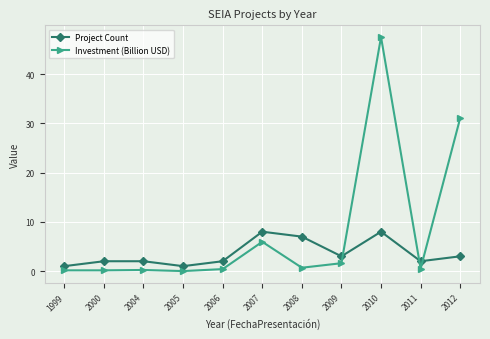

True or false: Project Count and Investment (Billion USD) intersect in this chart.

True